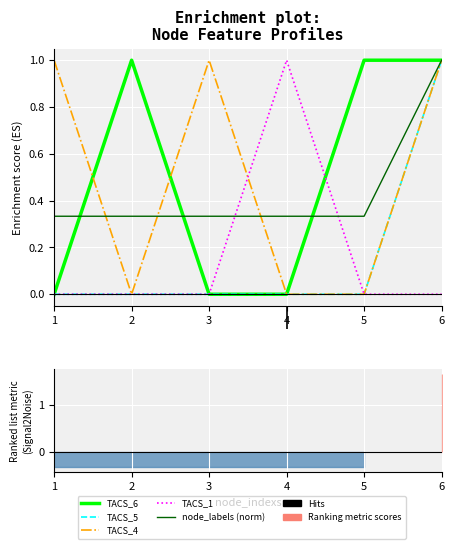

At how many categories does at least one series exceed 0?

6